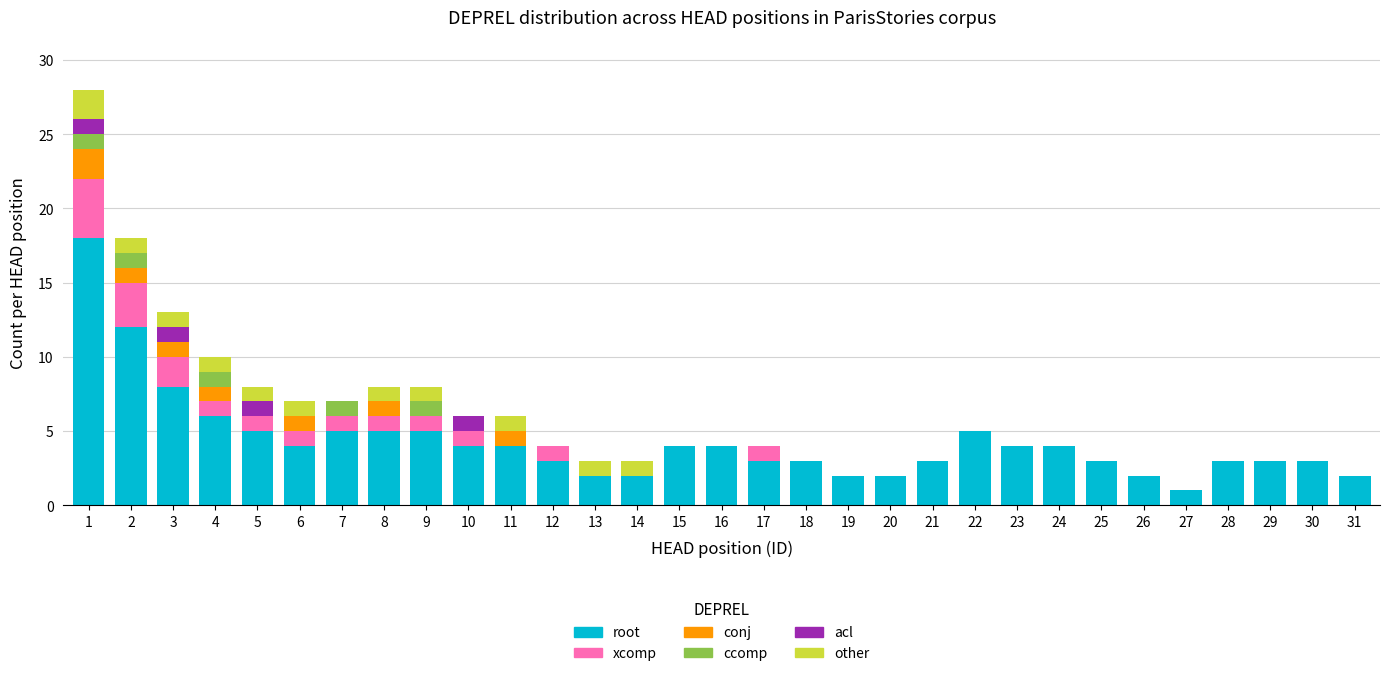

What is the sum of all root values?

134